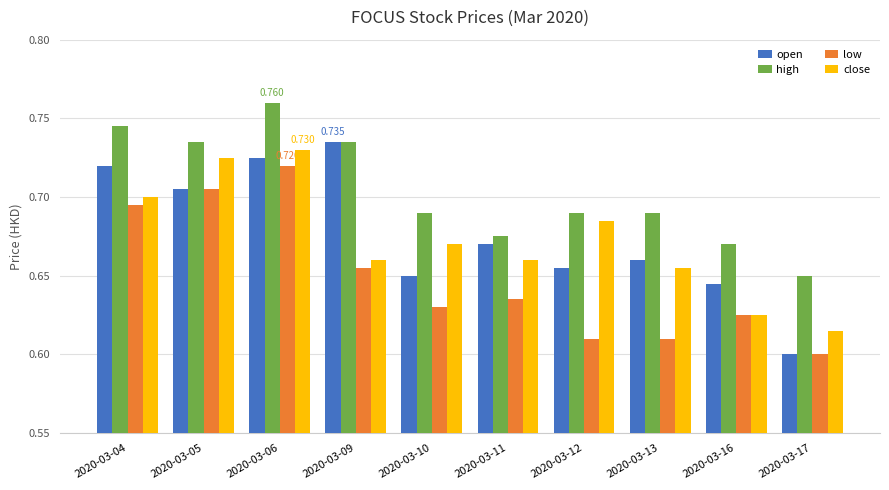

Which series has the largest total across all categories?

high